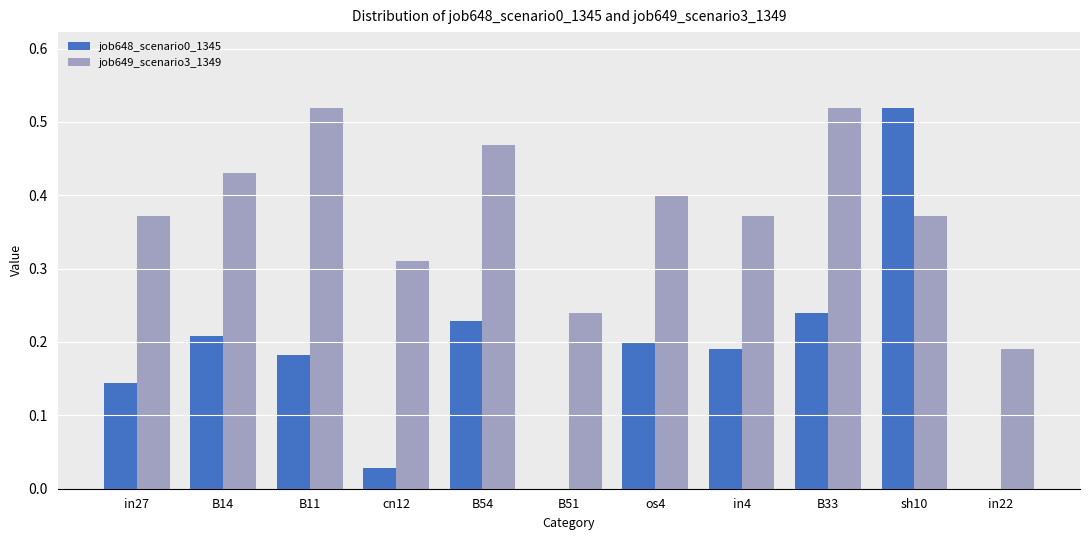

What is the total value across all series at B14?

0.6